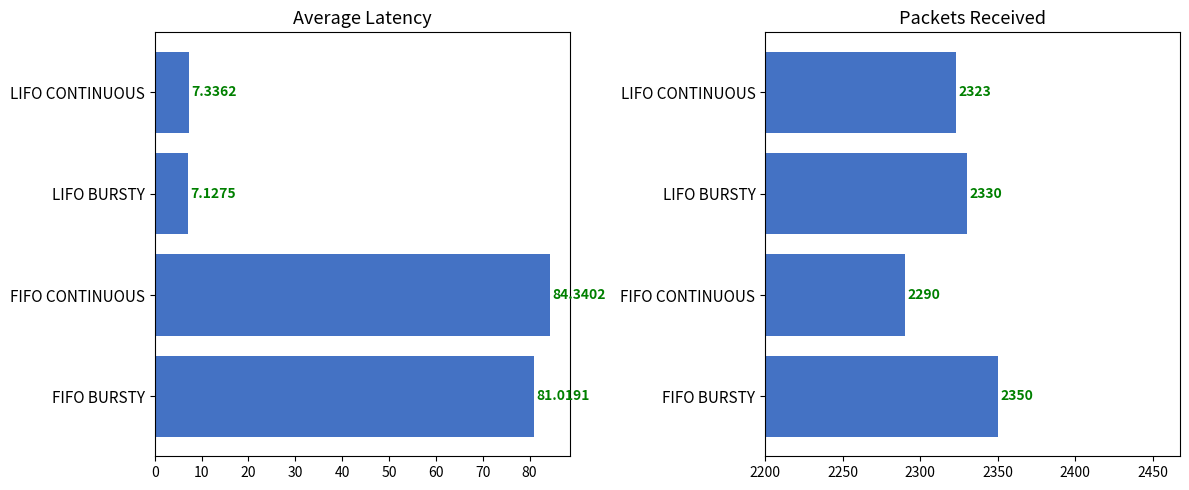

What is the sum of all Packets_Received values?

9293.0